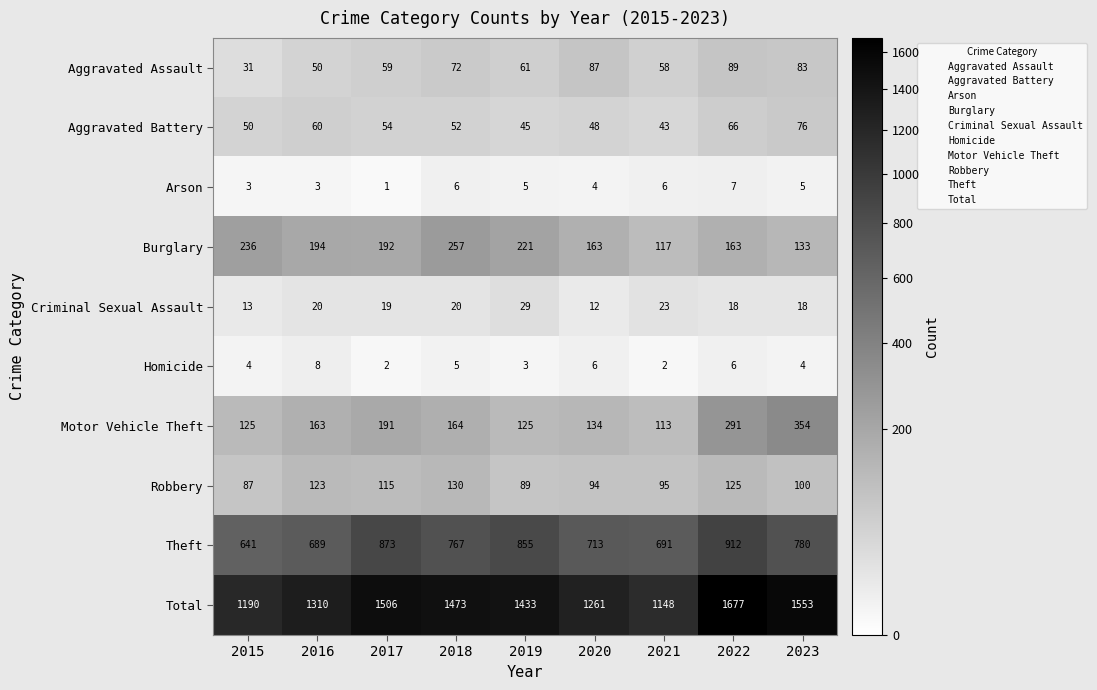

What is the difference between the highest and lowest values at 2015?

1187